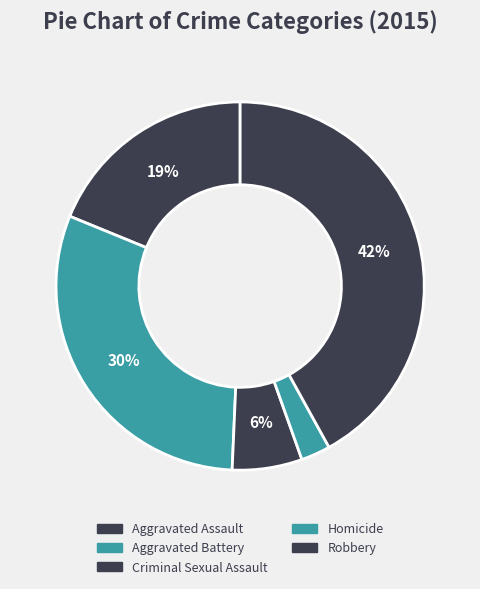

Is it true that Aggravated Battery is 30% of the pie?

True